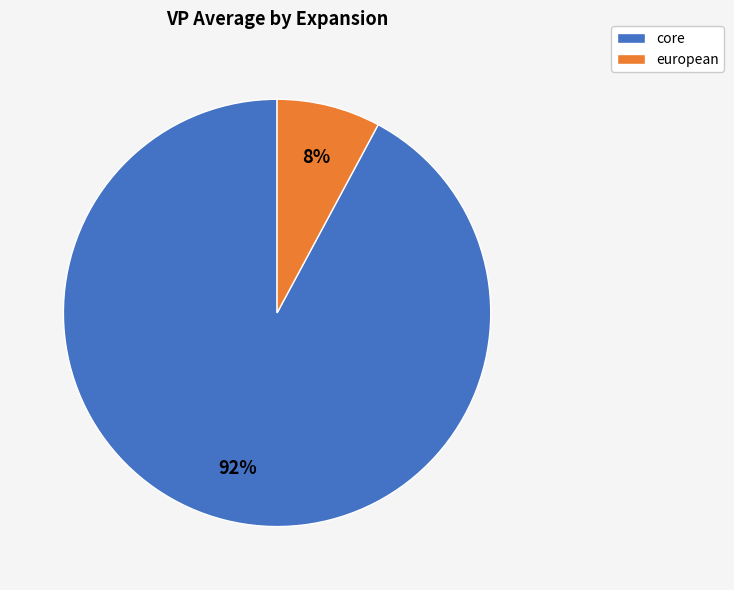

Count the number of slices in the pie.

2